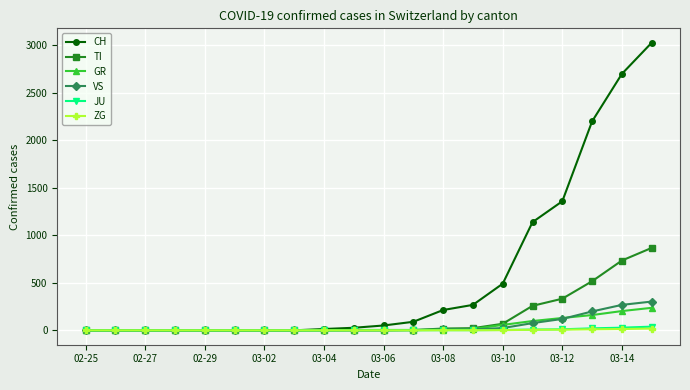

Which series has the largest total across all categories?

CH